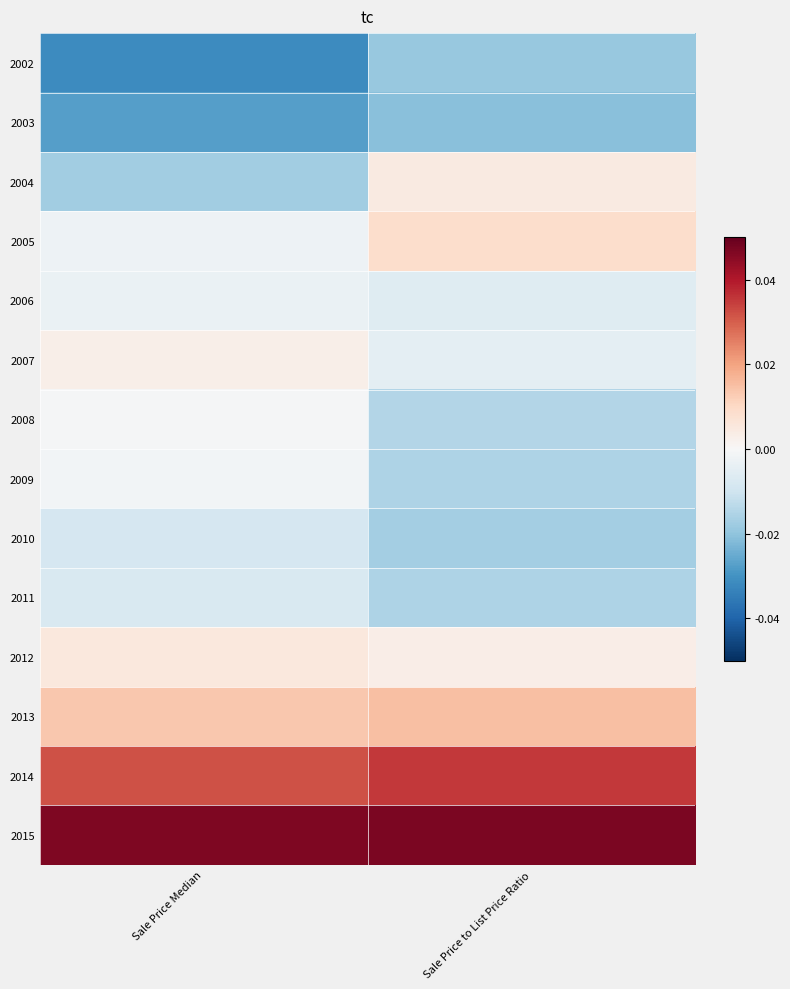

At which category is the sum across all series the highest?

Sale Price Median